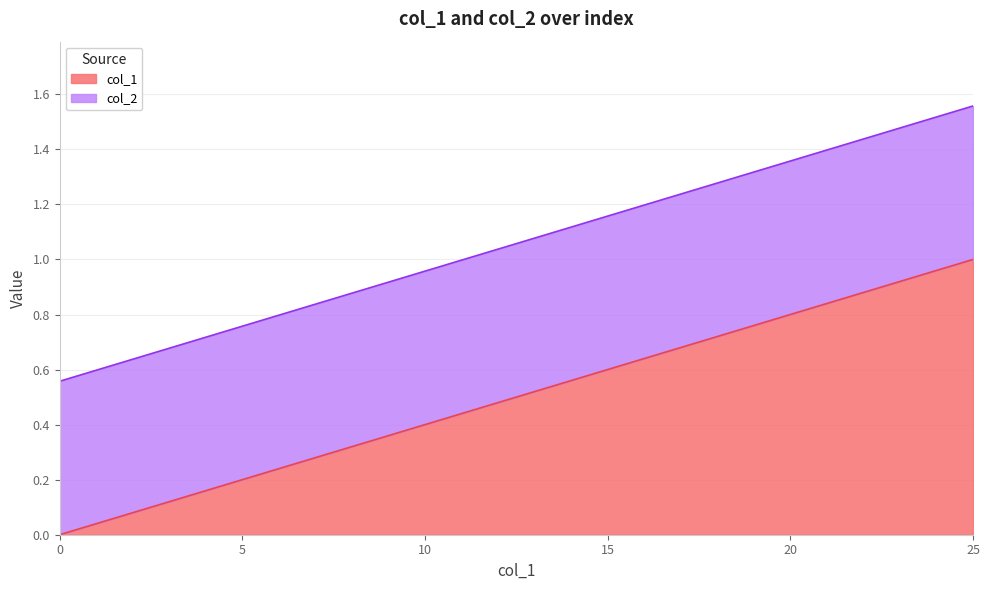

What is the value of the 25th point from the left?

1.0